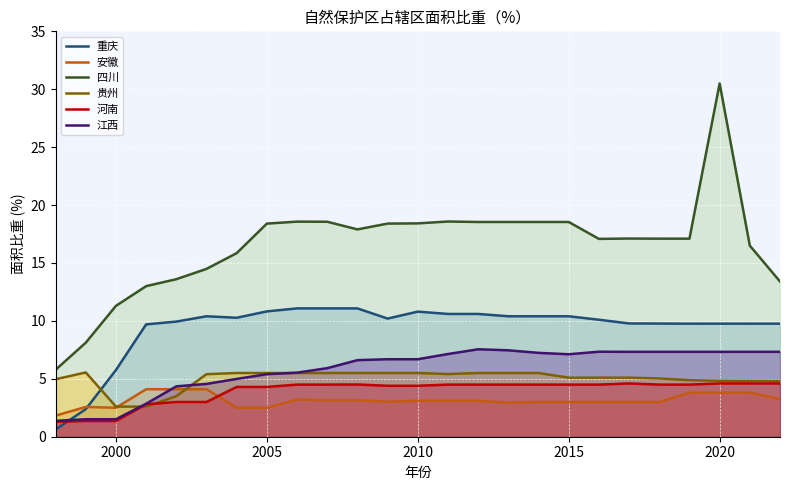

Which series has the largest total across all categories?

四川